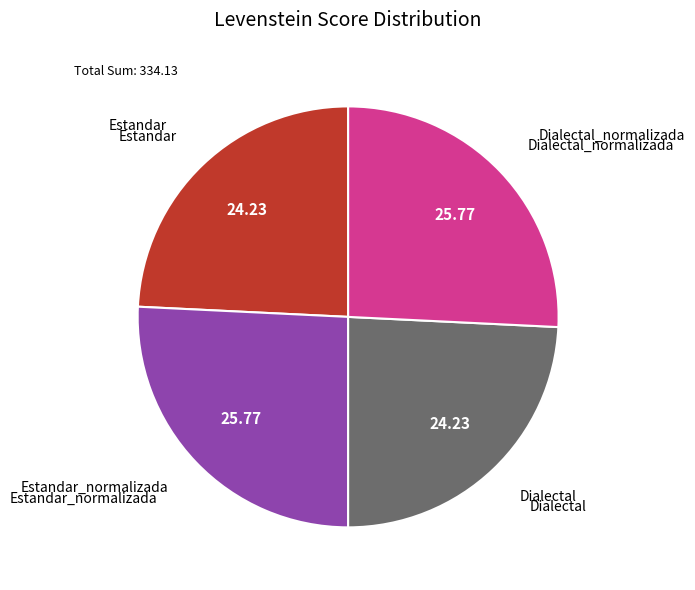

Does any single category account for the majority?

No